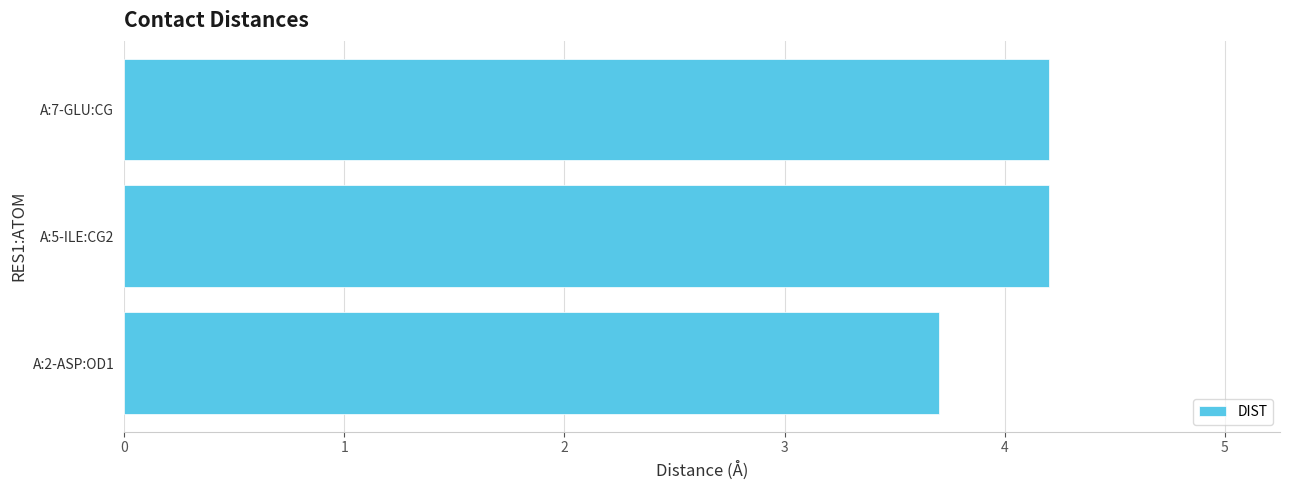

How many values are between 3 and 4?

1